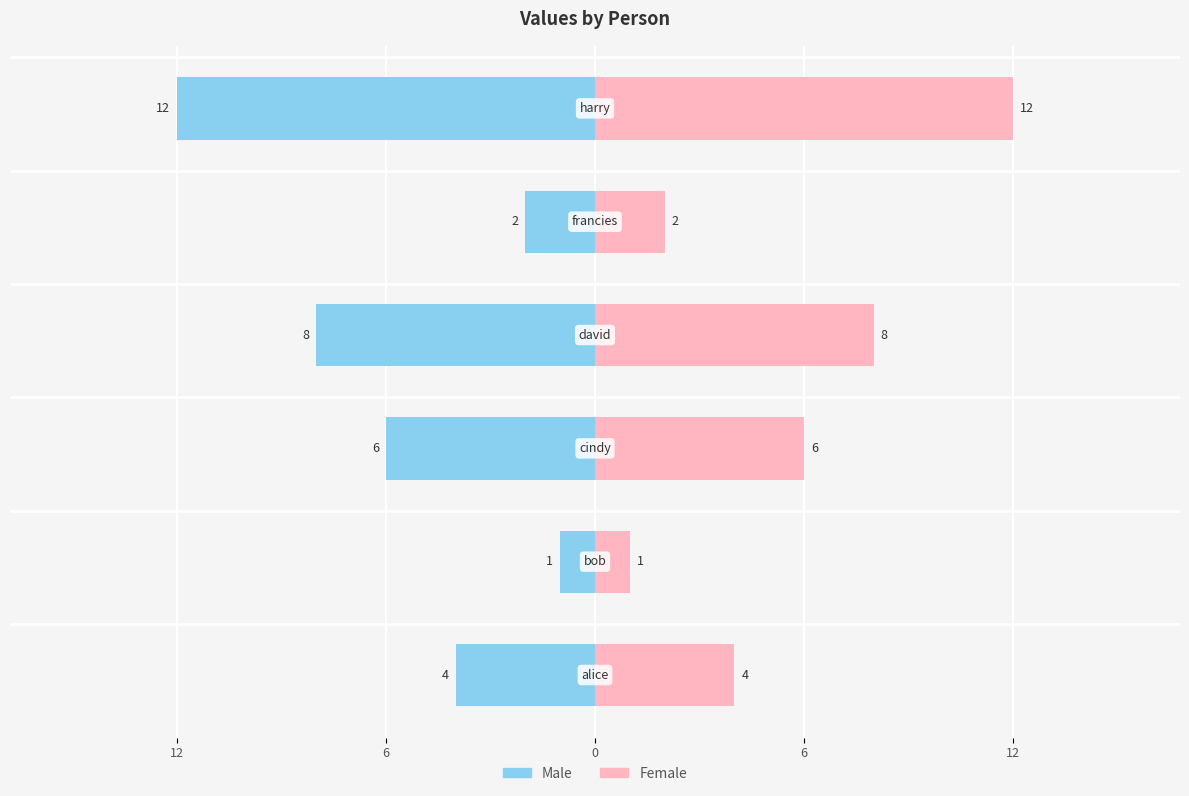

What is the difference between the maximum and minimum values in the Male series?

11